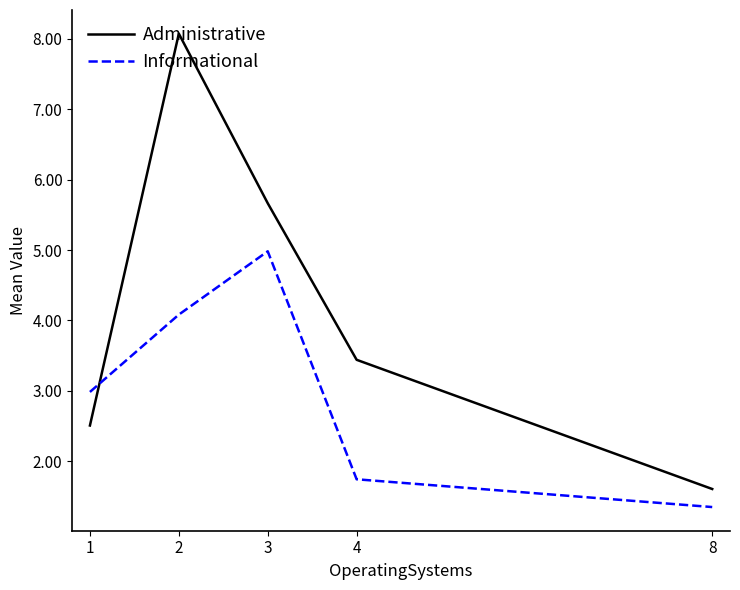

Rank the series by their average value, from lowest to highest.

Informational, Administrative